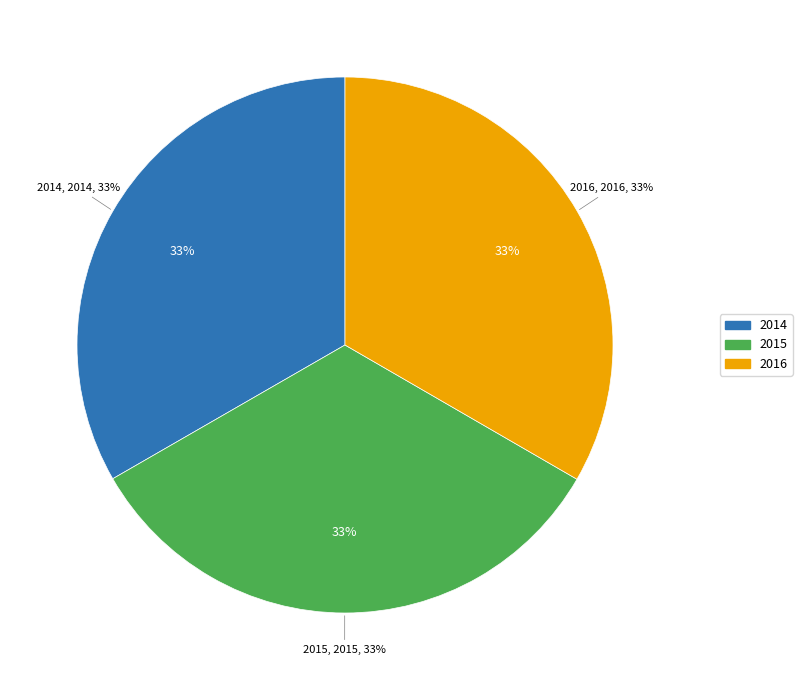

Does 2014 account for over 50% of the chart?

No